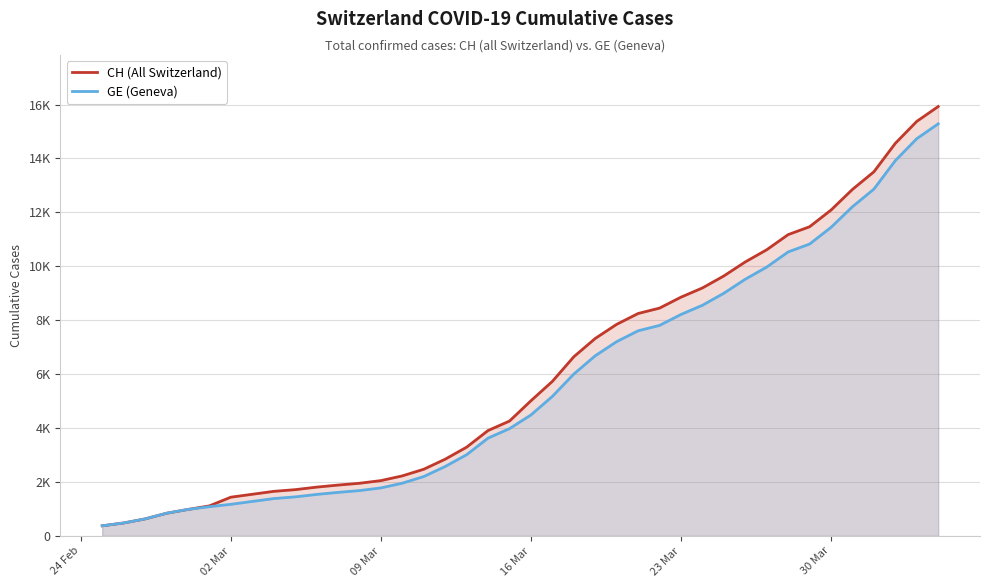

Reading left to right, transcribe all the data shown in this chart.

CH (All Switzerland): 375	479	630	840	981	1113	1436	1544	1652	1715	1809	1885	1952	2051	2226	2472	2845	3291	3908	4259	5012	5731	6644	7323	7847	8249	8449	8855	9196	9642	10162	10613	11175	11467	12086	12852	13505	14561	15375	15926
GE (Geneva): 375	479	630	840	981	1083	1171	1278	1384	1447	1538	1614	1681	1780	1955	2201	2574	3010	3627	3978	4485	5174	6002	6681	7205	7607	7807	8213	8554	9000	9520	9971	10533	10825	11444	12210	12863	13919	14733	15284